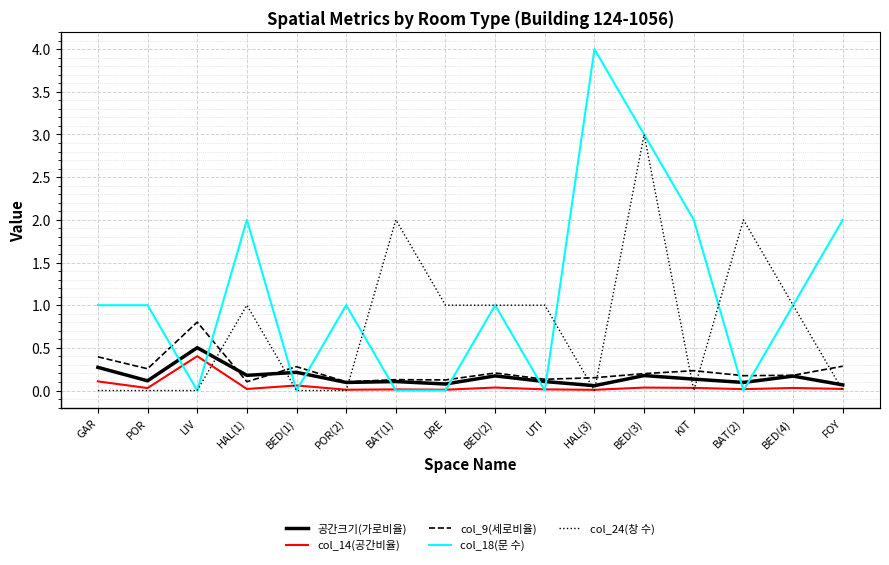

What is the difference between the highest and lowest values at GAR?

1.0